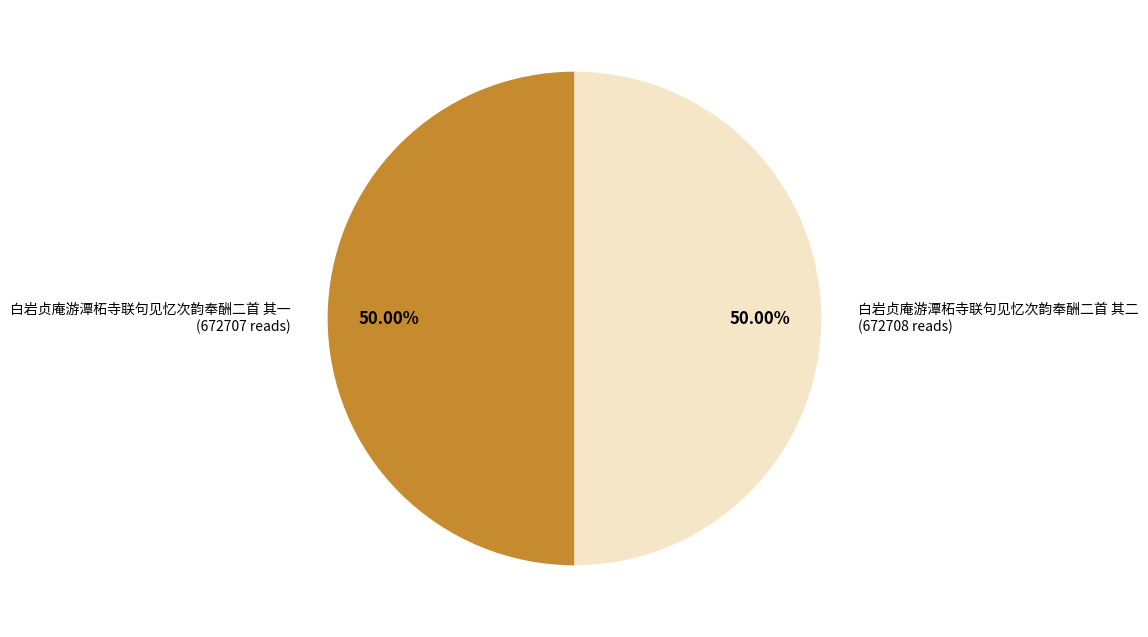

To the nearest percent, what portion does 白岩贞庵游潭柘寺联句见忆次韵奉酬二首 其二 represent?

50%